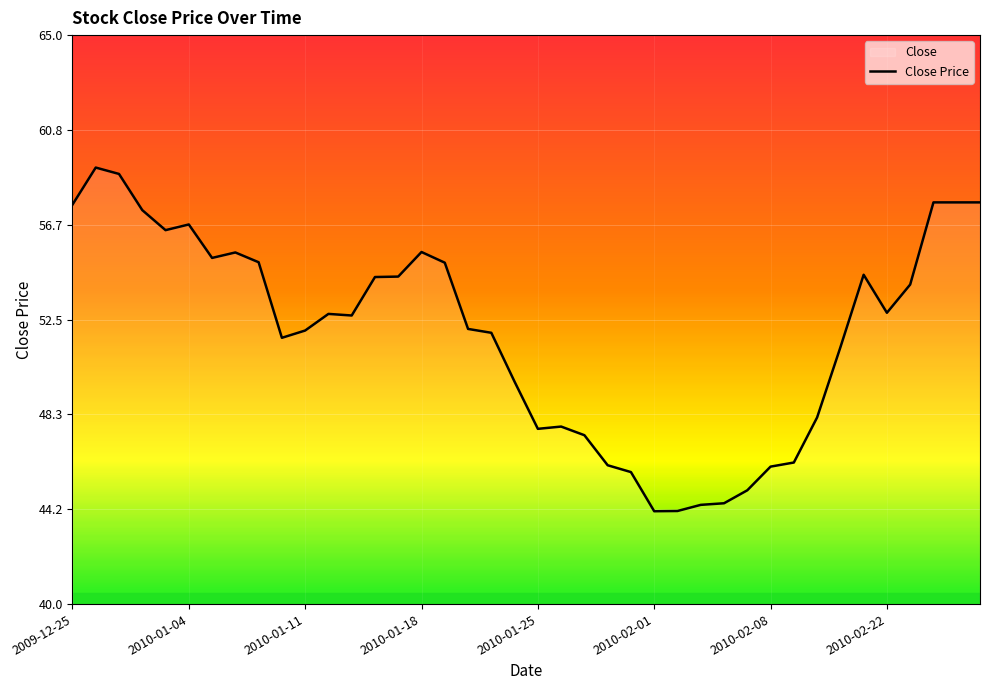

Which has a higher value, 2010-02-01 or 2010-01-18?

2010-01-18